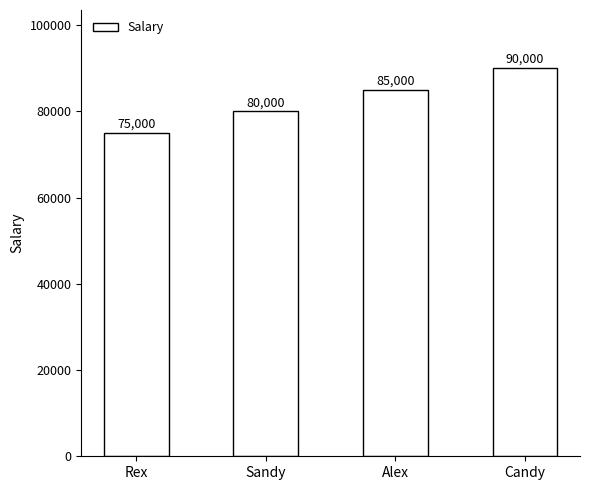

Rank the categories by value from highest to lowest.

Candy, Alex, Sandy, Rex